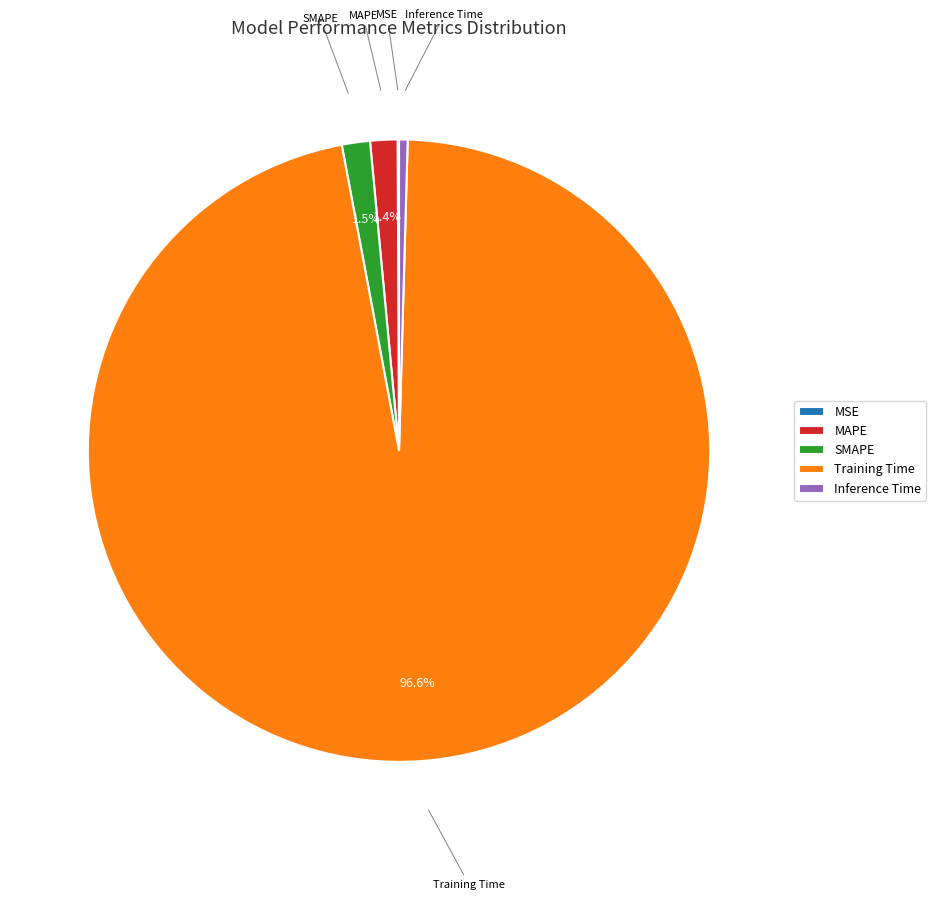

Which slice is the largest?

Training Time